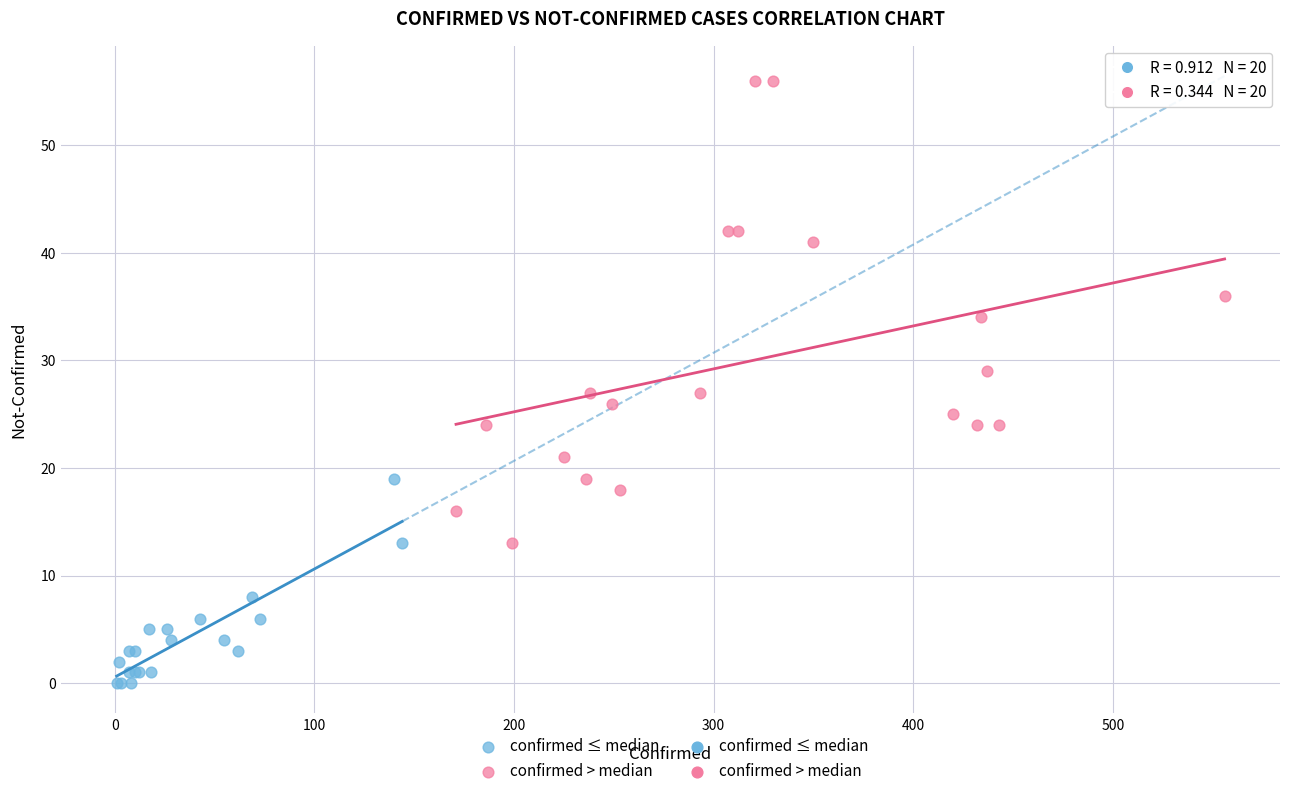

Which series contains the lowest Y value?

confirmed ≤ median